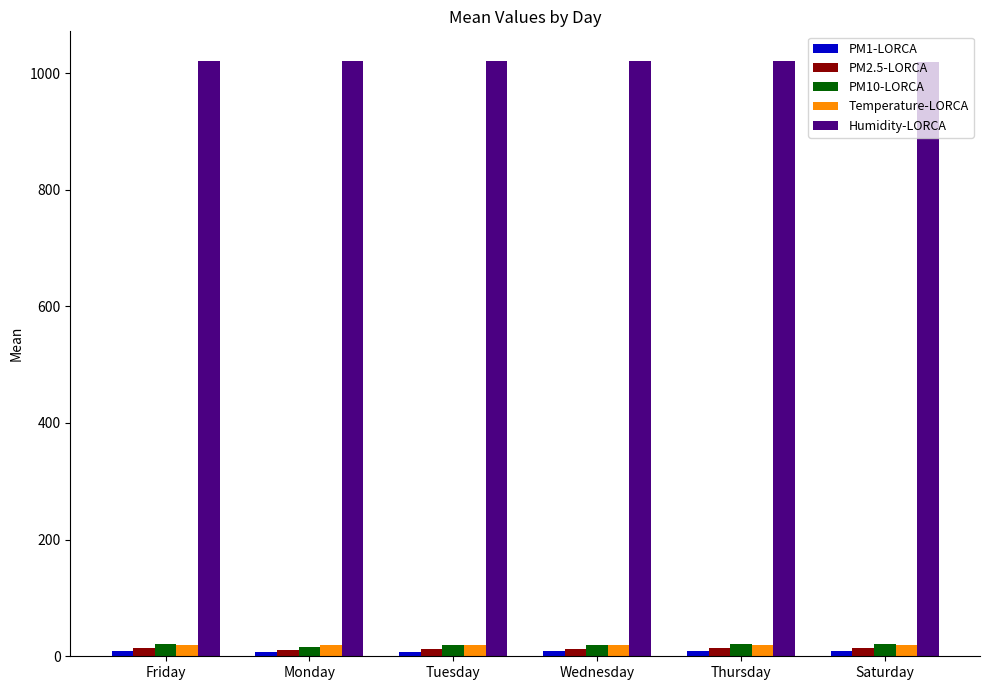

What value does the PM2.5-LORCA series have at Saturday?

13.7